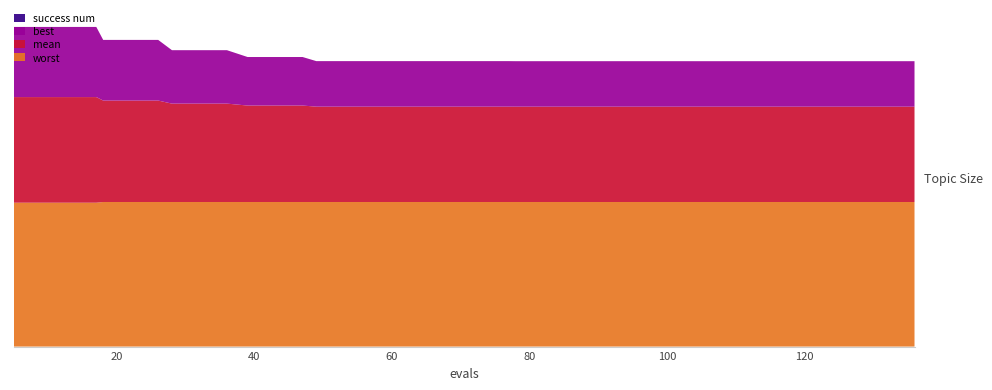

Reading left to right, what are all the values shown in this chart?

mean: 2.9	2.9	2.9	2.9	2.8	2.8	2.8	2.7	2.7	2.7	2.7	2.7	2.7	2.6	2.6	2.6	2.6	2.6	2.6	2.6	2.6	2.6	2.6	2.6	2.6	2.6	2.6	2.6	2.6	2.6	2.6	2.6	2.6	2.6	2.6	2.6	2.6	2.6	2.6	2.6
best: 1.9	1.9	1.9	1.9	1.7	1.7	1.7	1.5	1.5	1.5	1.3	1.3	1.3	1.3	1.3	1.3	1.3	1.3	1.3	1.3	1.3	1.3	1.3	1.3	1.3	1.3	1.3	1.3	1.3	1.3	1.3	1.3	1.3	1.3	1.3	1.3	1.3	1.3	1.3	1.3
worst: 4.0	4.0	4.0	4.0	4.0	4.0	4.0	4.0	4.0	4.0	4.0	4.0	4.0	4.0	4.0	4.0	4.0	4.0	4.0	4.0	4.0	4.0	4.0	4.0	4.0	4.0	4.0	4.0	4.0	4.0	4.0	4.0	4.0	4.0	4.0	4.0	4.0	4.0	4.0	4.0
success num: 0.0	0.0	0.0	0.0	0.0	0.0	0.0	0.0	0.0	0.0	0.0	0.0	0.0	0.0	0.0	0.0	0.0	0.0	0.0	0.0	0.0	0.0	0.0	0.0	0.0	0.0	0.0	0.0	0.0	0.0	0.0	0.0	0.0	0.0	0.0	0.0	0.0	0.0	0.0	0.0